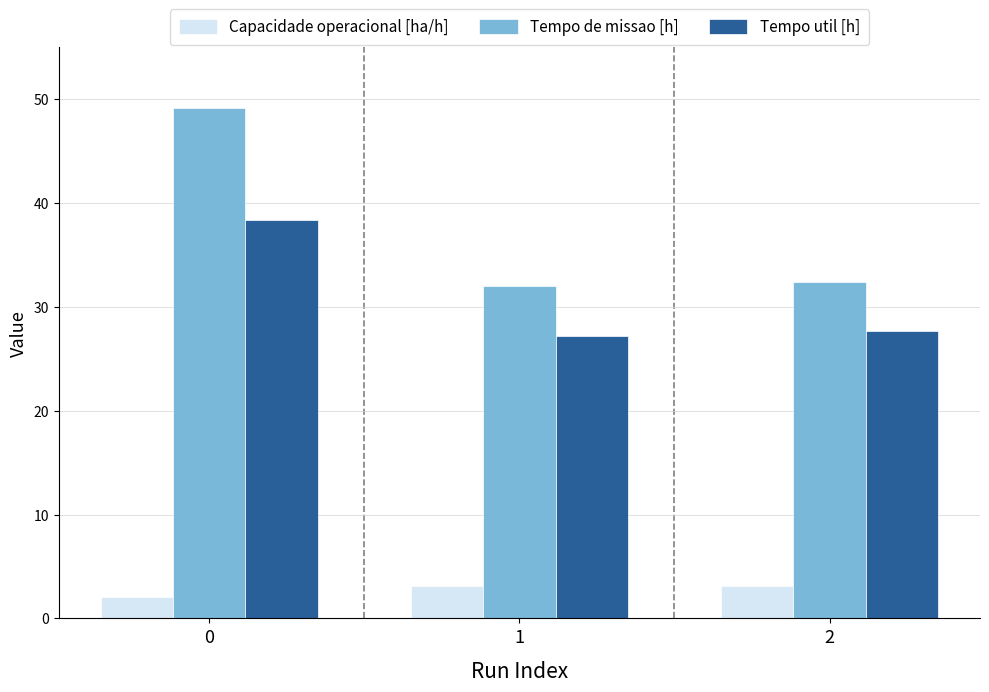

Rank the series by their average value, from highest to lowest.

Tempo de missao [h], Tempo util [h], Capacidade operacional [ha/h]